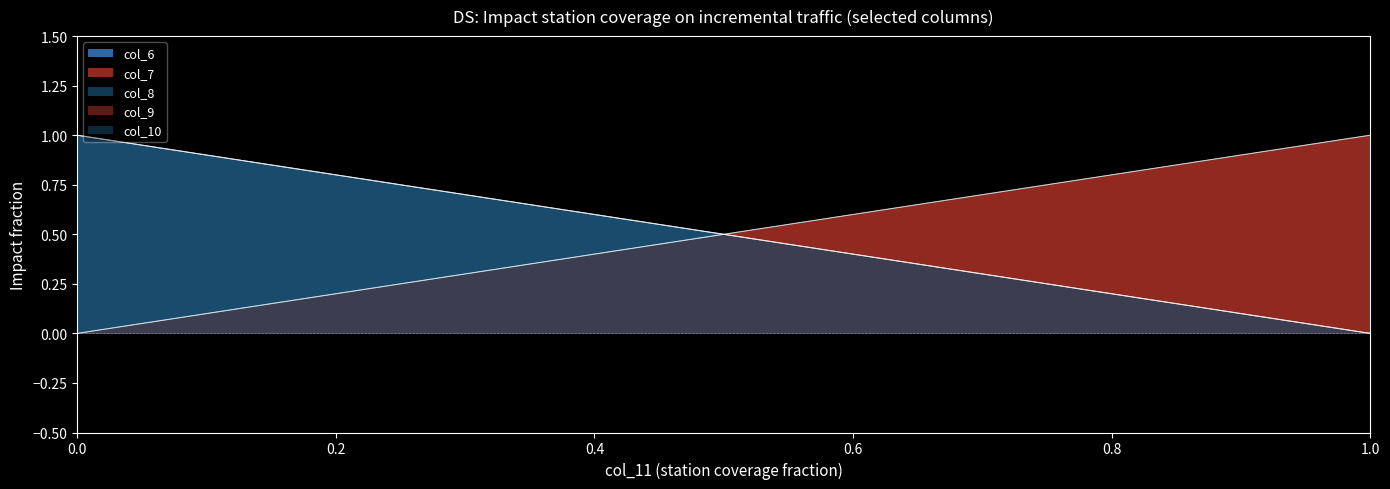

How many values in col_8 are above zero?

10